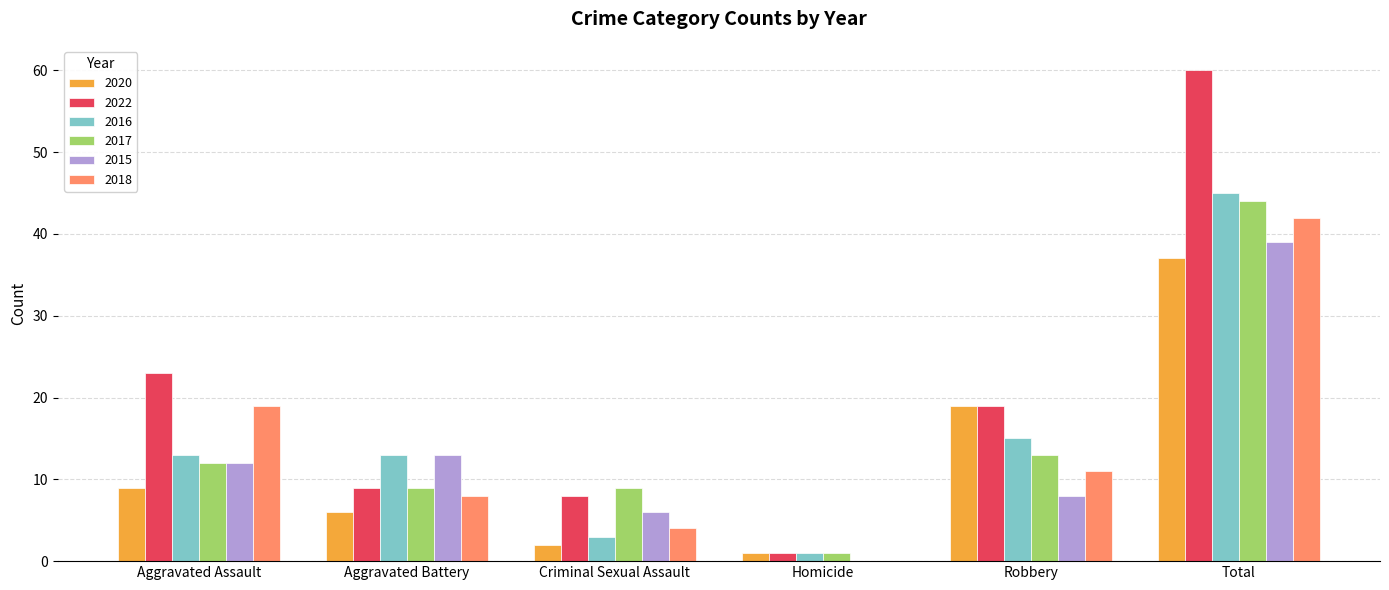

Which series has the largest total across all categories?

2022